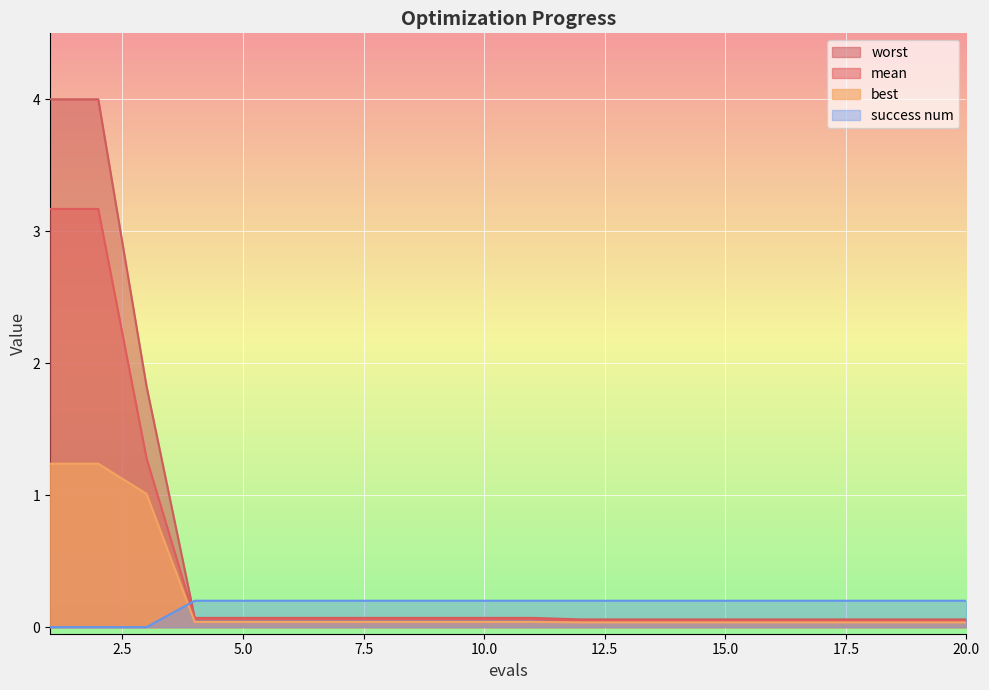

Reading right to left, what are all the values shown in this chart?

mean: 20=0.0	19=0.0	18=0.0	17=0.0	16=0.0	15=0.0	14=0.0	13=0.0	12=0.0	11=0.1	10=0.1	9=0.1	8=0.1	7=0.1	6=0.1	5=0.1	4=0.1	3=1.3	2=3.2	1=3.2
best: 20=0.0	19=0.0	18=0.0	17=0.0	16=0.0	15=0.0	14=0.0	13=0.0	12=0.0	11=0.0	10=0.0	9=0.0	8=0.0	7=0.0	6=0.0	5=0.0	4=0.0	3=1.0	2=1.2	1=1.2
worst: 20=0.1	19=0.1	18=0.1	17=0.1	16=0.1	15=0.1	14=0.1	13=0.1	12=0.1	11=0.1	10=0.1	9=0.1	8=0.1	7=0.1	6=0.1	5=0.1	4=0.1	3=1.8	2=4.0	1=4.0
success num: 20=0.2	19=0.2	18=0.2	17=0.2	16=0.2	15=0.2	14=0.2	13=0.2	12=0.2	11=0.2	10=0.2	9=0.2	8=0.2	7=0.2	6=0.2	5=0.2	4=0.2	3=0.0	2=0.0	1=0.0